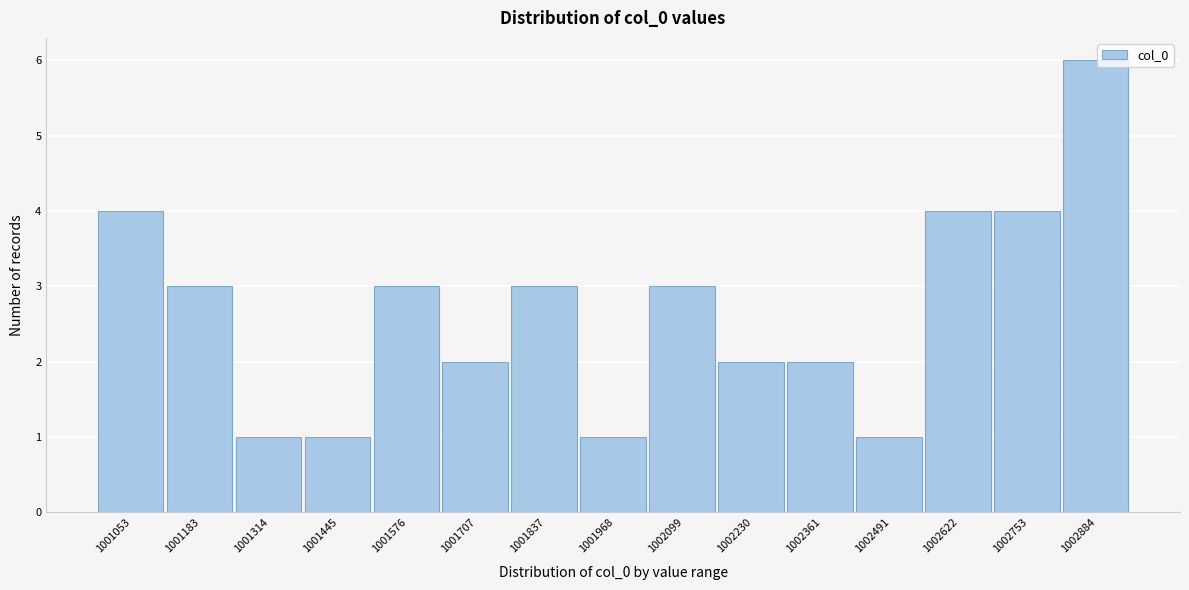

Reading right to left, list all the values displayed in this chart.

6	4	4	1	2	2	3	1	3	2	3	1	1	3	4